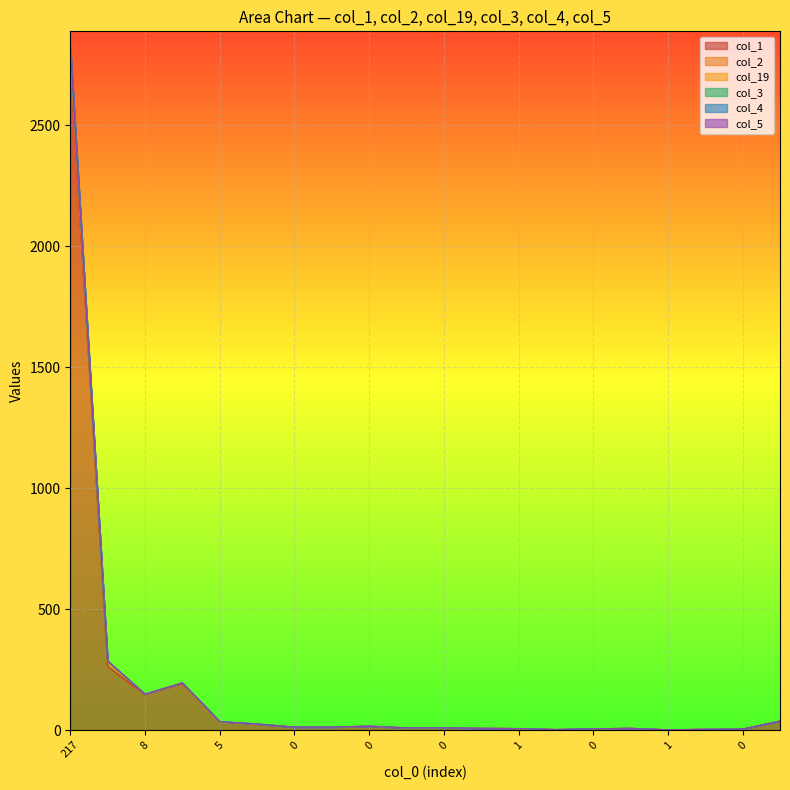

The value of col_1 at 5 is 12. True or false?

False